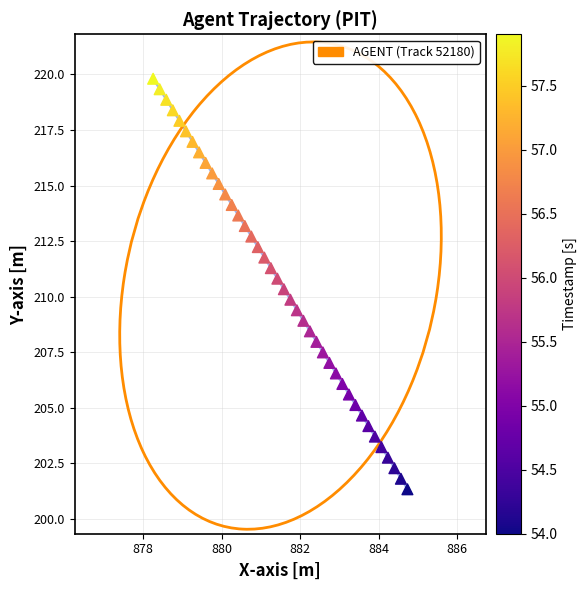

What is the range of Y values (max minus min)?

18.5